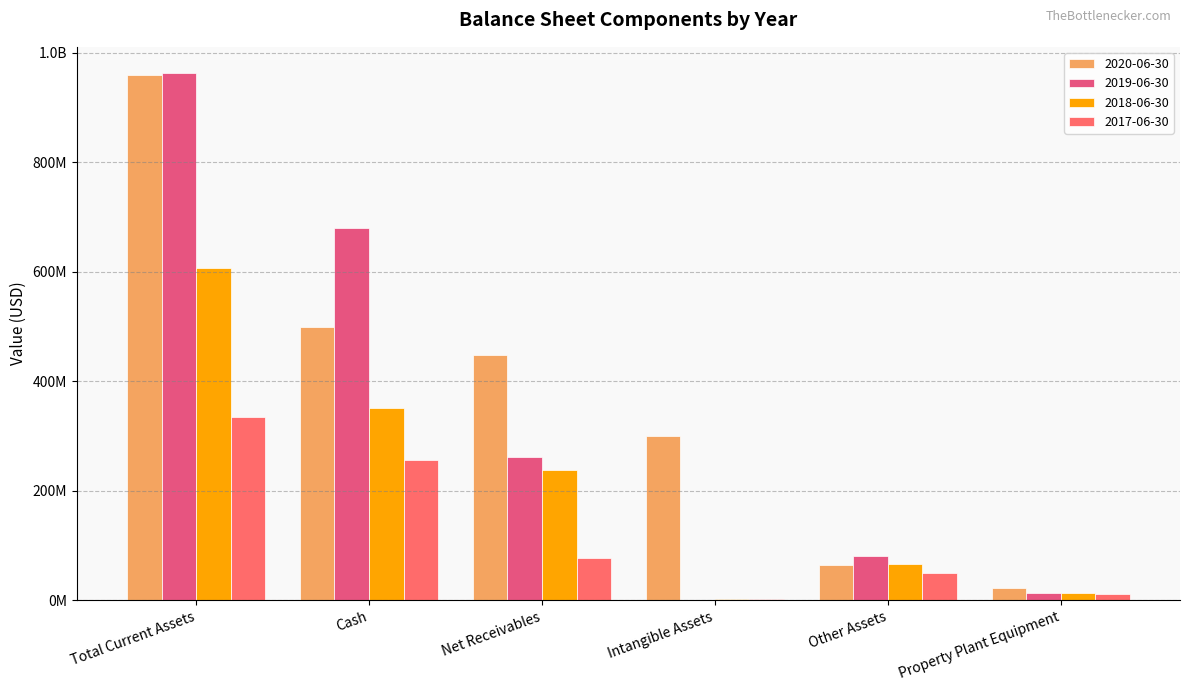

What is the minimum value for 2019-06-30?

1310000